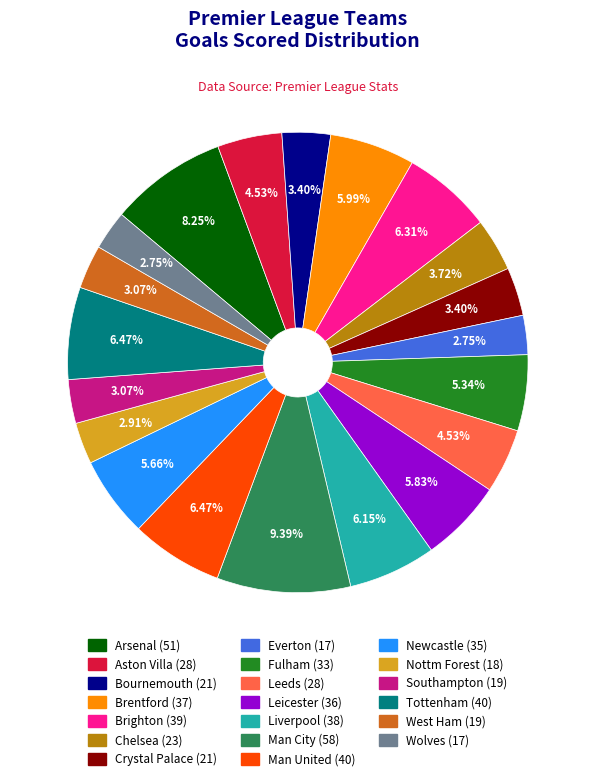

Approximately how many times larger is the value at Man United compared to Liverpool?

1.1